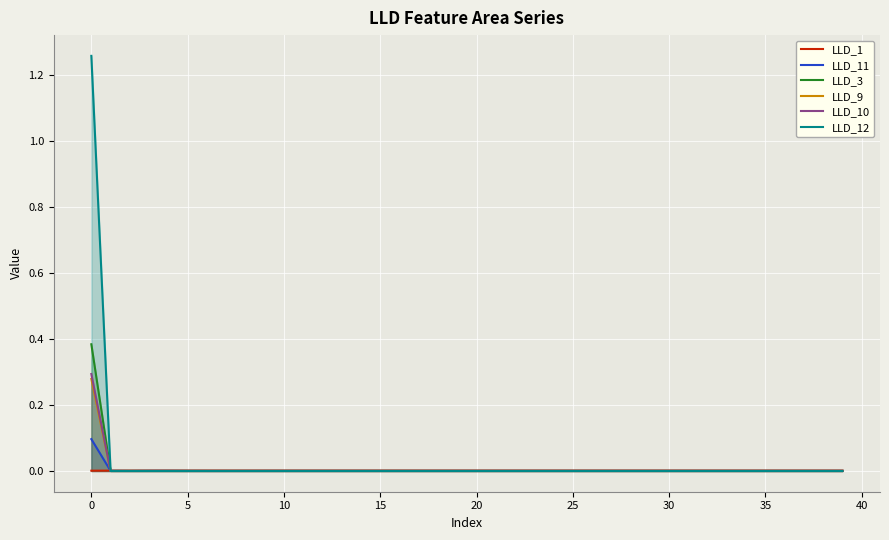

Is it true that LLD_12 equals 0.0 at 28?

True